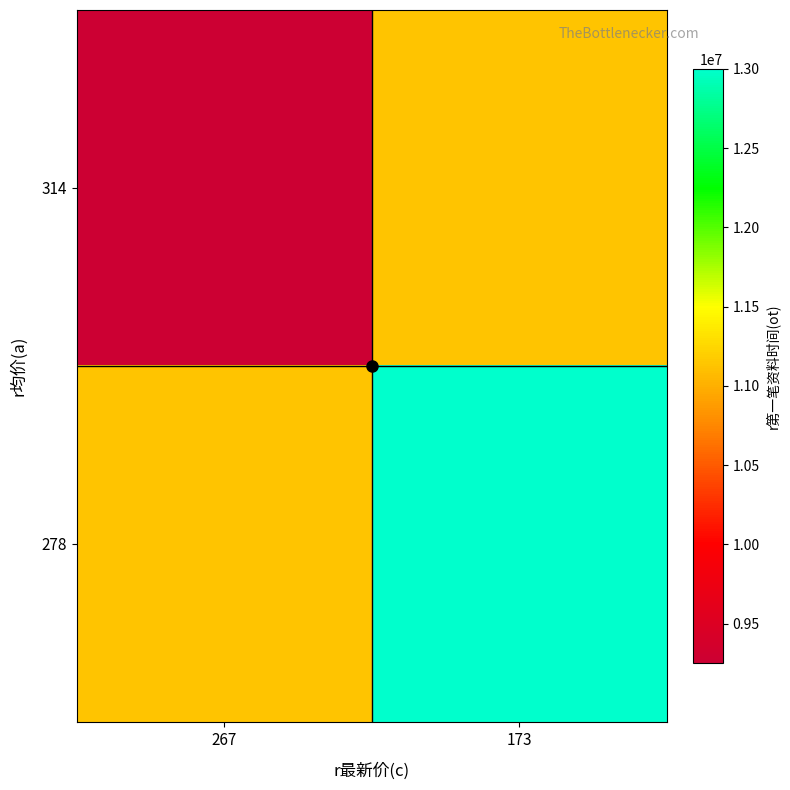

What is the difference between the highest and lowest values at 267?

1874991.5